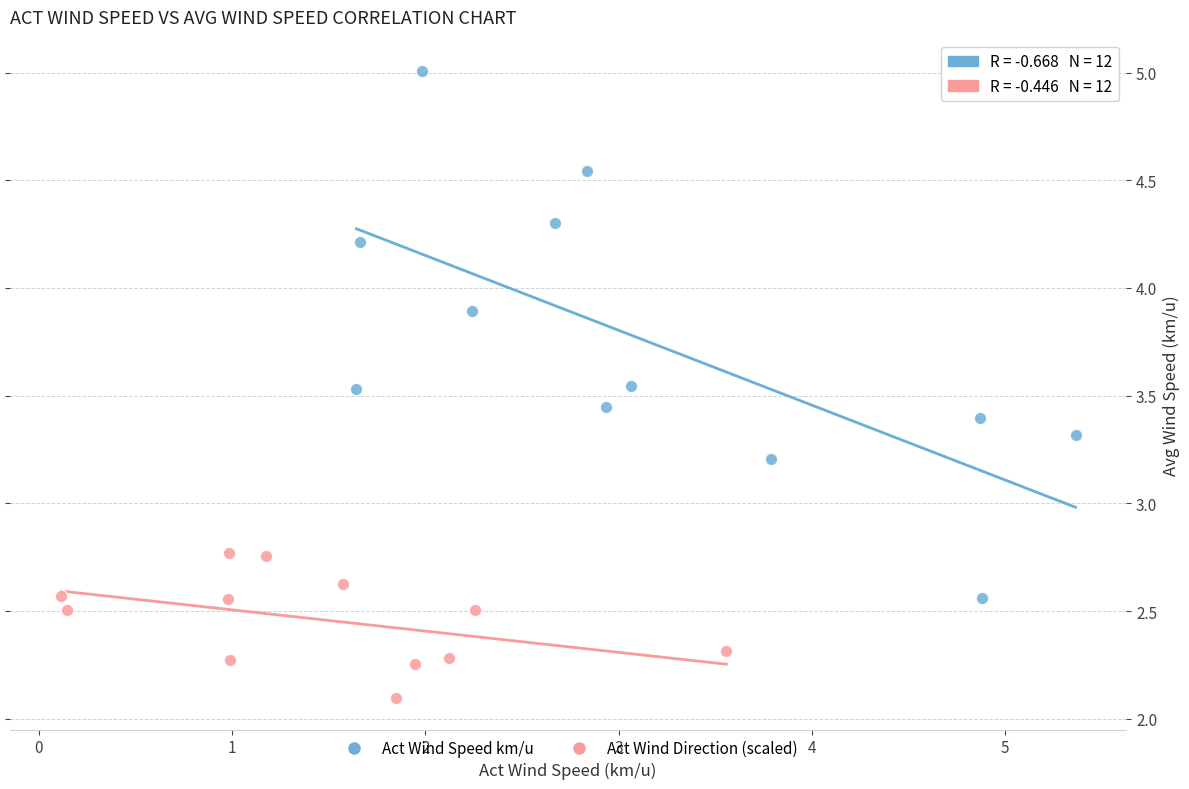

Which series contains the lowest Y value?

Act Wind Direction (scaled)